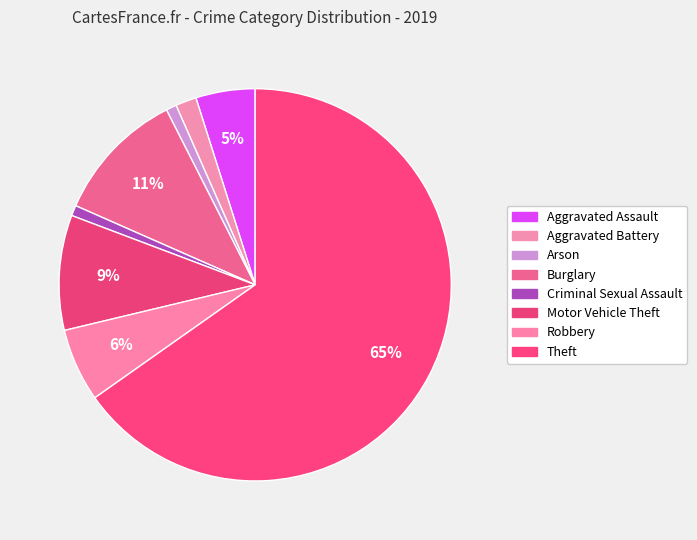

How many segments does this pie chart have?

8